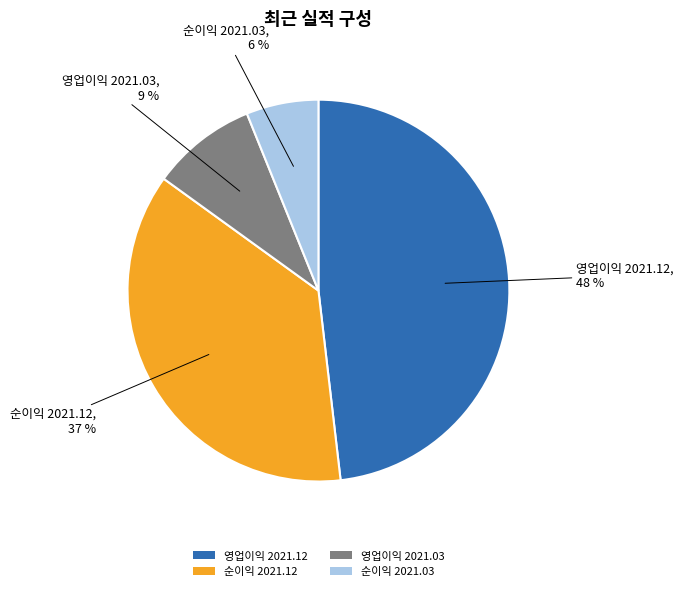

Does 영업이익 2021.03 represent more than half of the total?

No